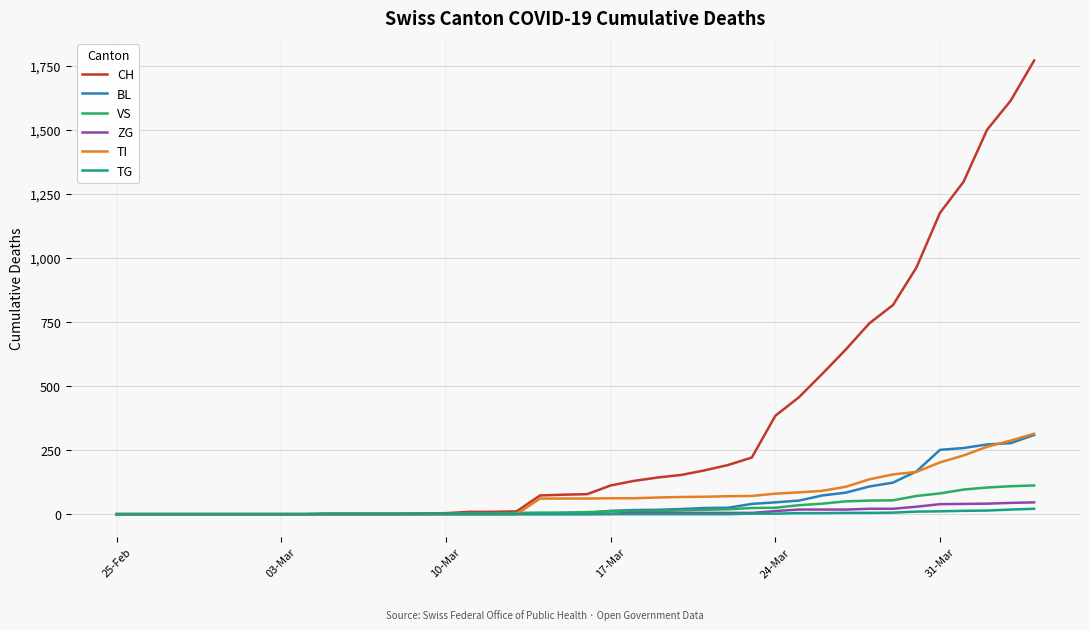

Which series has the widest spread of values?

CH